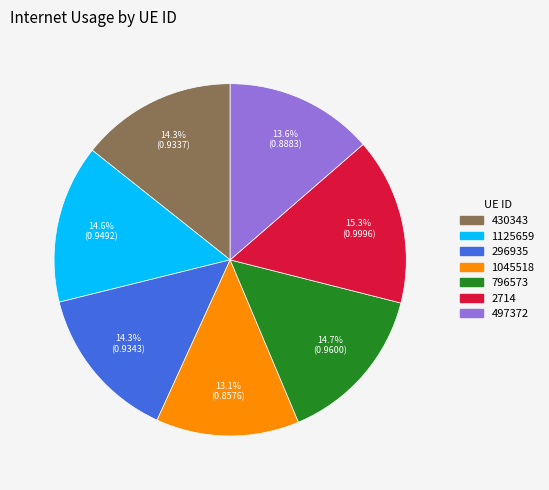

True or false: 1045518 accounts for 7% of the total.

False